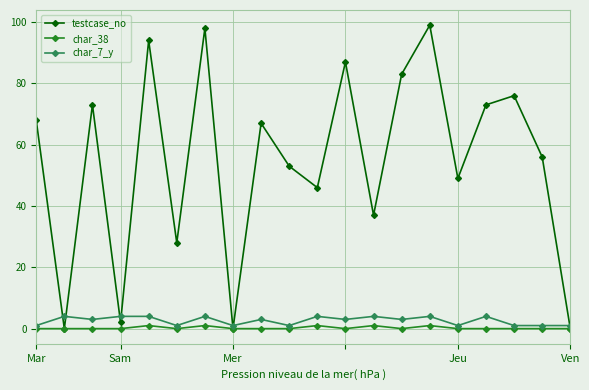

Which series has the widest spread of values?

testcase_no